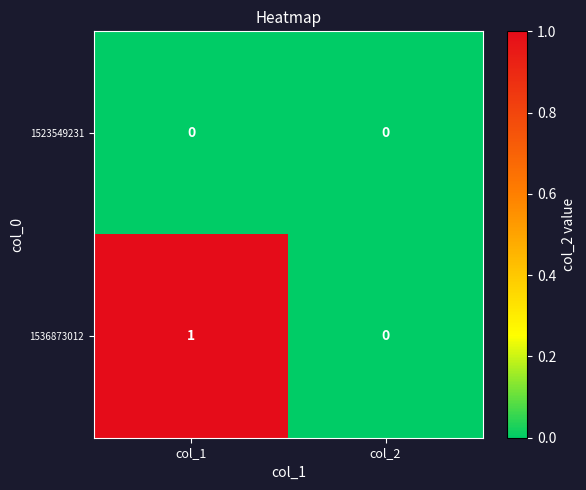

Rank the categories by 1536873012 value from highest to lowest.

col_1, col_2